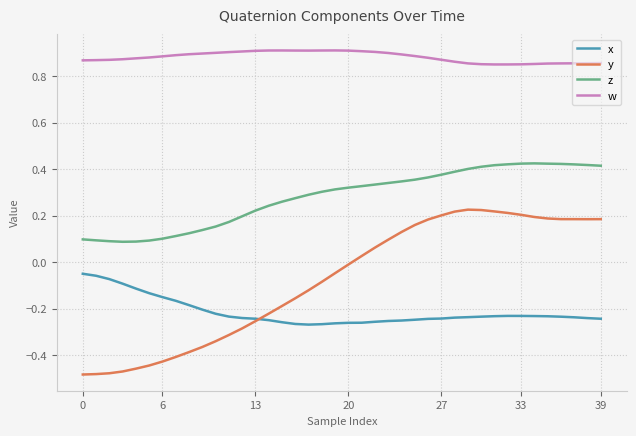

Which series has the largest total across all categories?

w